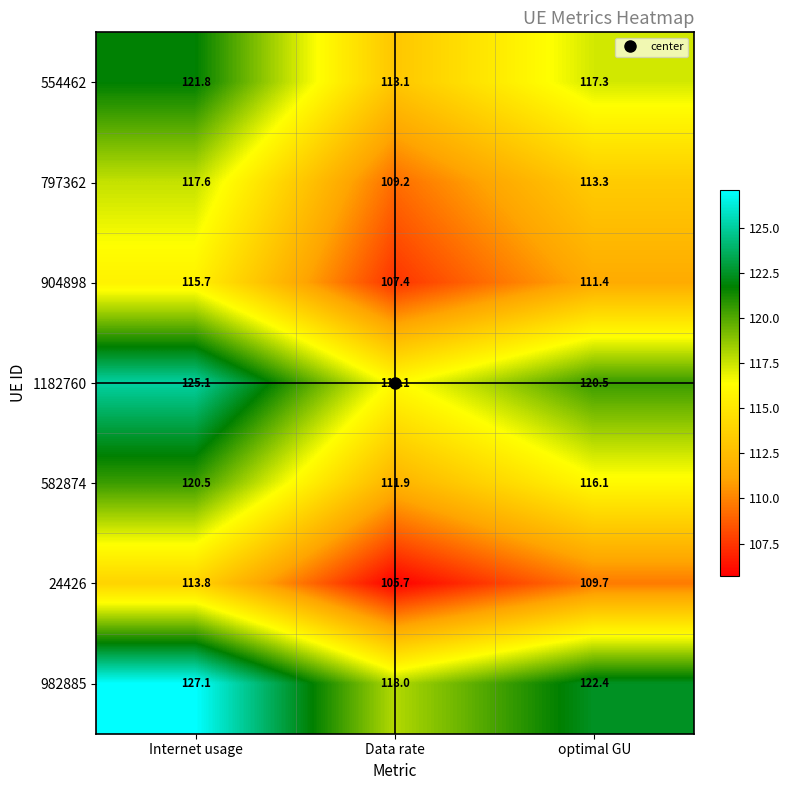

How many data points does each series have?

3